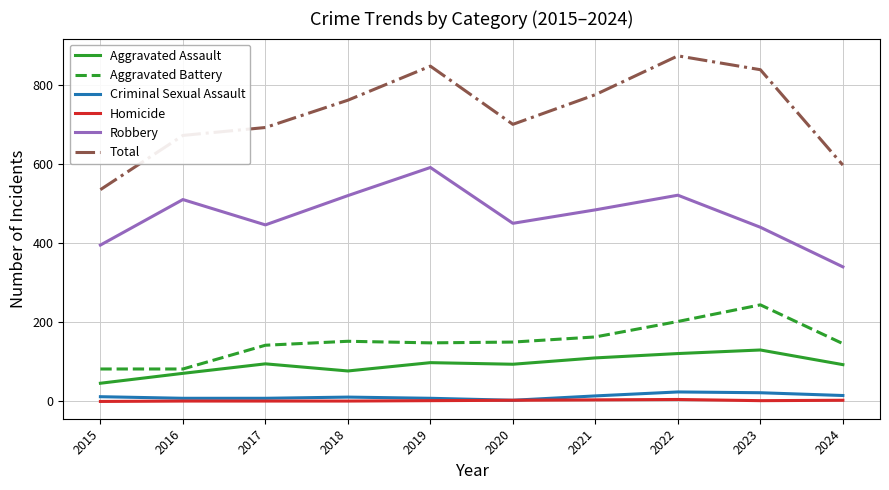

How many distinct data groups are displayed?

6